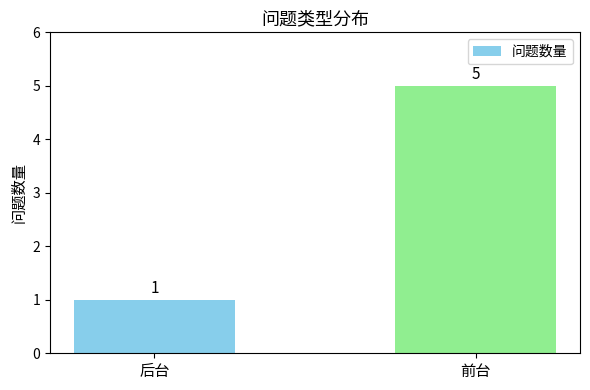

Reading right to left, list all the values displayed in this chart.

5	1